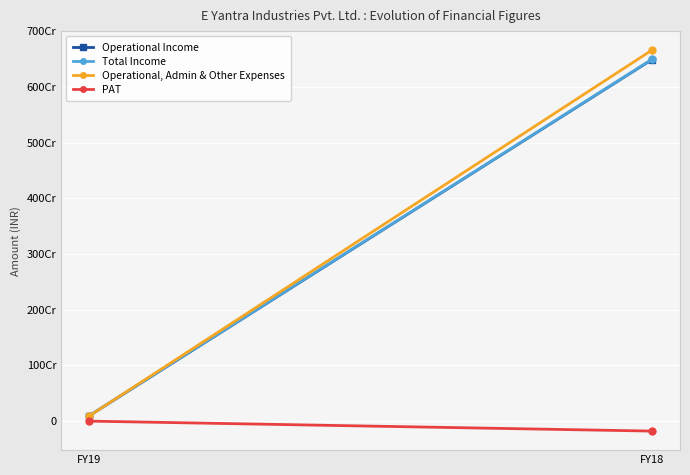

Which has a higher value, FY18 or FY19?

FY18